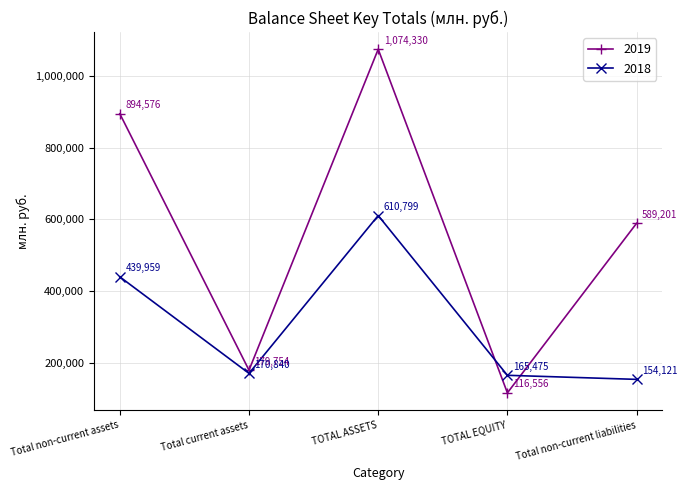

How many interior local peaks does the 2019 series have?

1